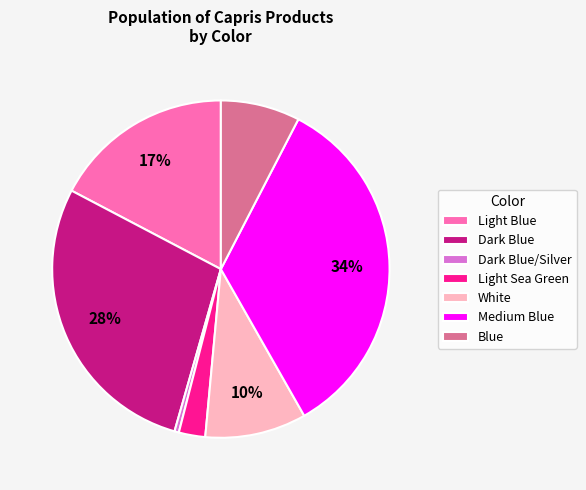

Between Light Blue and Dark Blue, which is larger?

Dark Blue